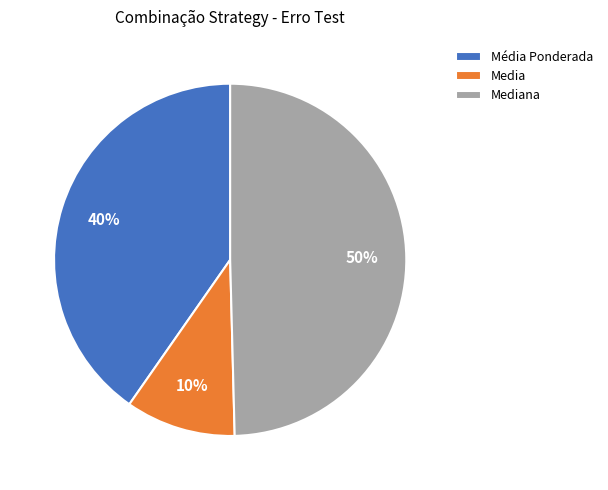

Which slice is the smallest?

Media